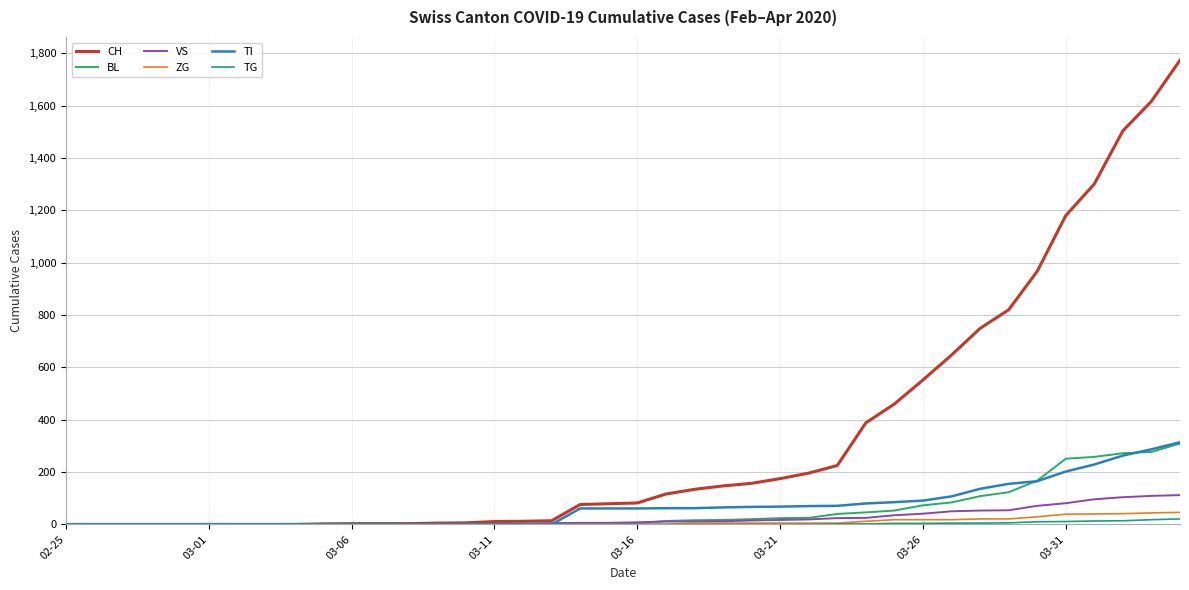

Which series has the largest range (max minus min)?

CH